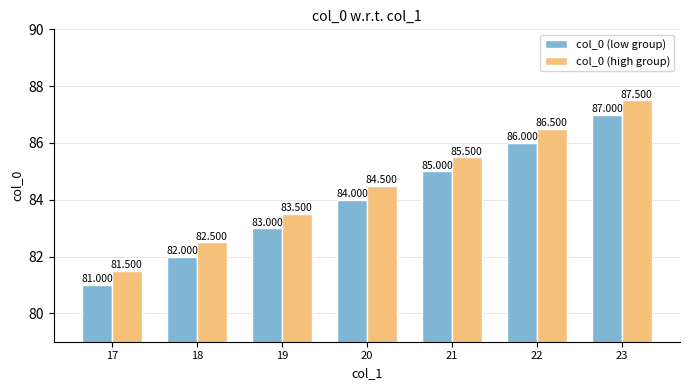

What are all the series names shown in the legend?

col_0 (low group), col_0 (high group)